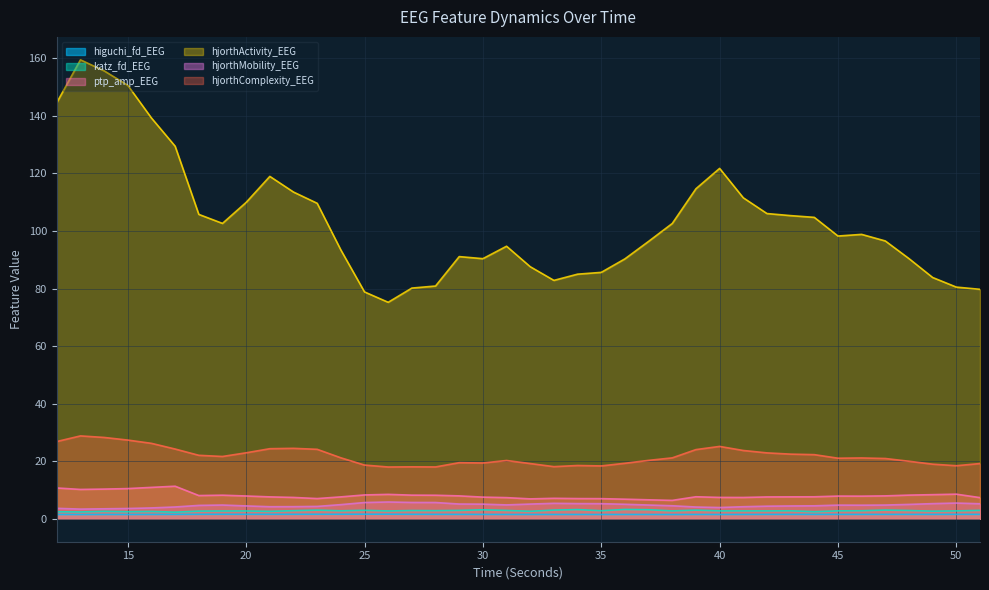

What is the average value of the hjorthComplexity_EEG series?

21.7